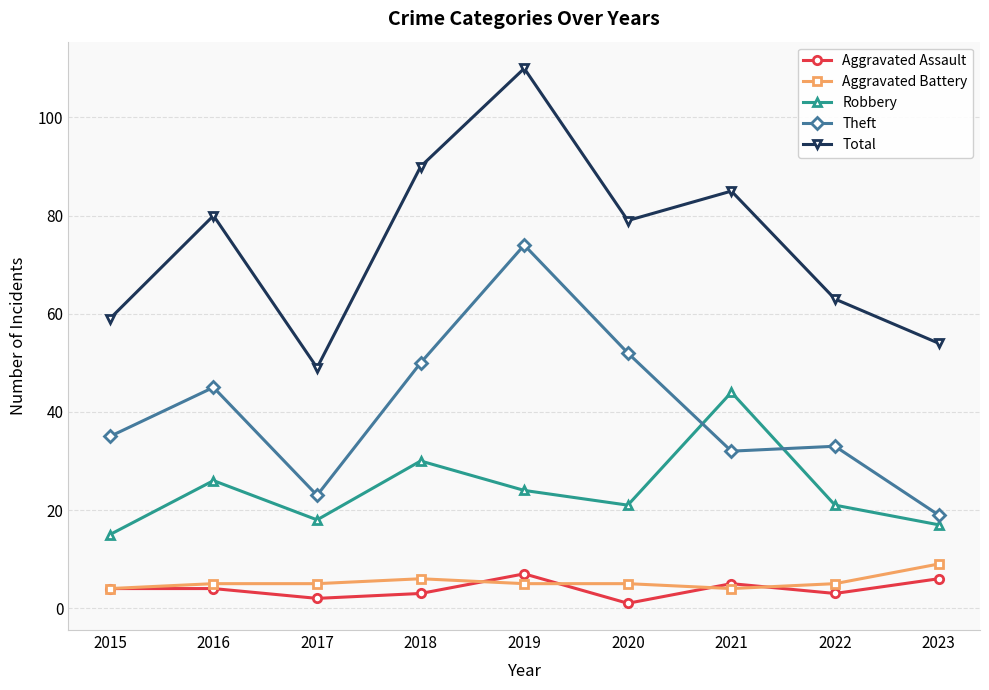

At how many categories does at least one series exceed 72?

5